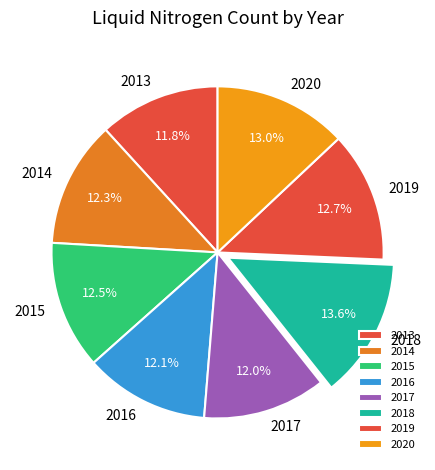

To the nearest percent, what percentage of the pie is 2016?

12%